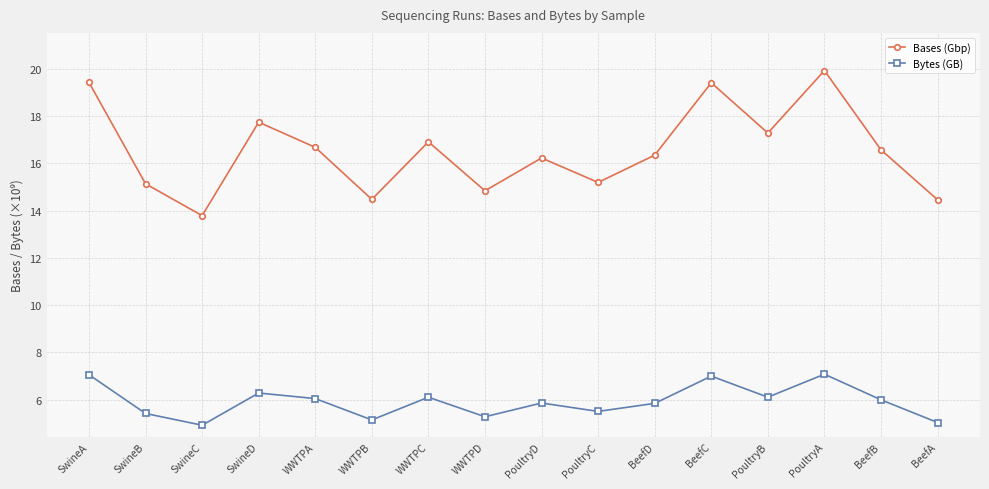

List the series in order of their overall mean, highest first.

Bases (Gbp), Bytes (GB)